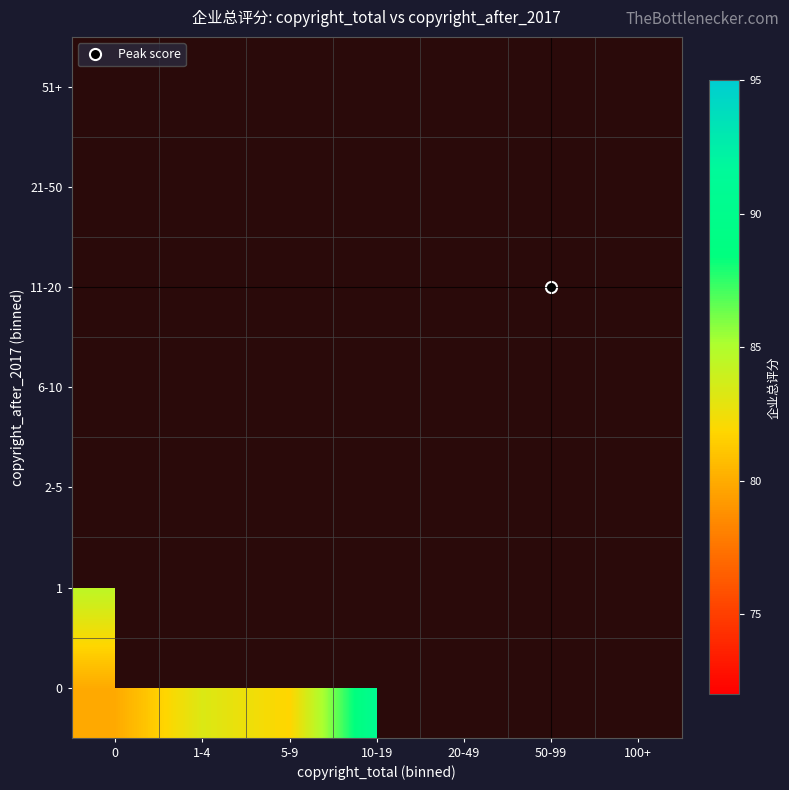

How many categories are shown in the chart?

7